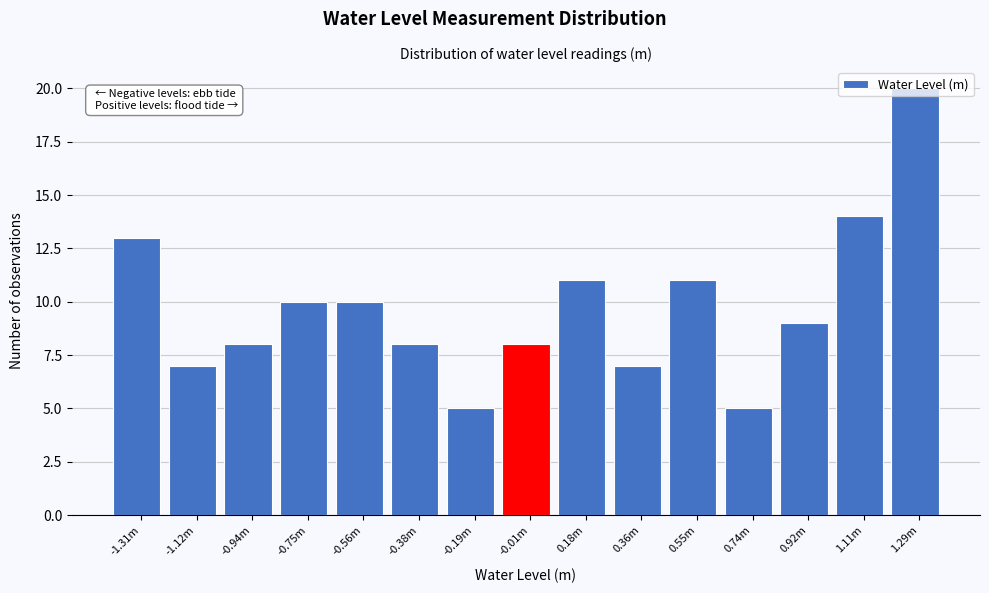

Is it true that the value at -0.56m is 14?

False